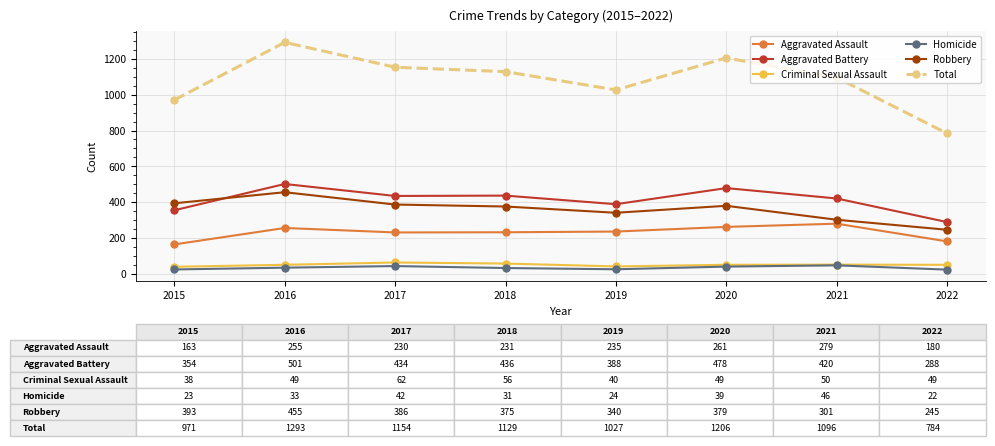

Is this an area chart (filled region under the line)?

No